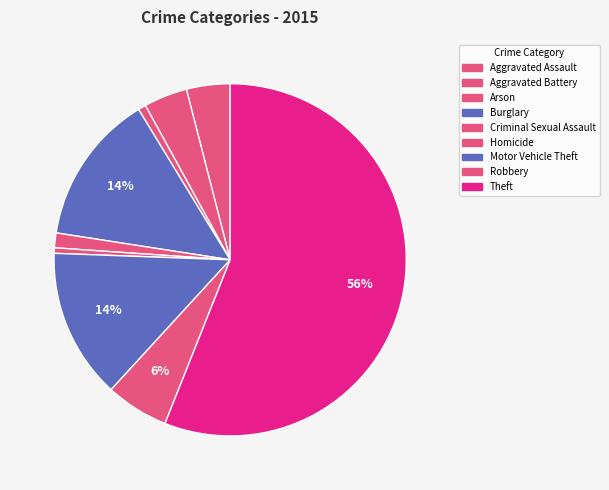

Which category accounts for the majority?

Theft